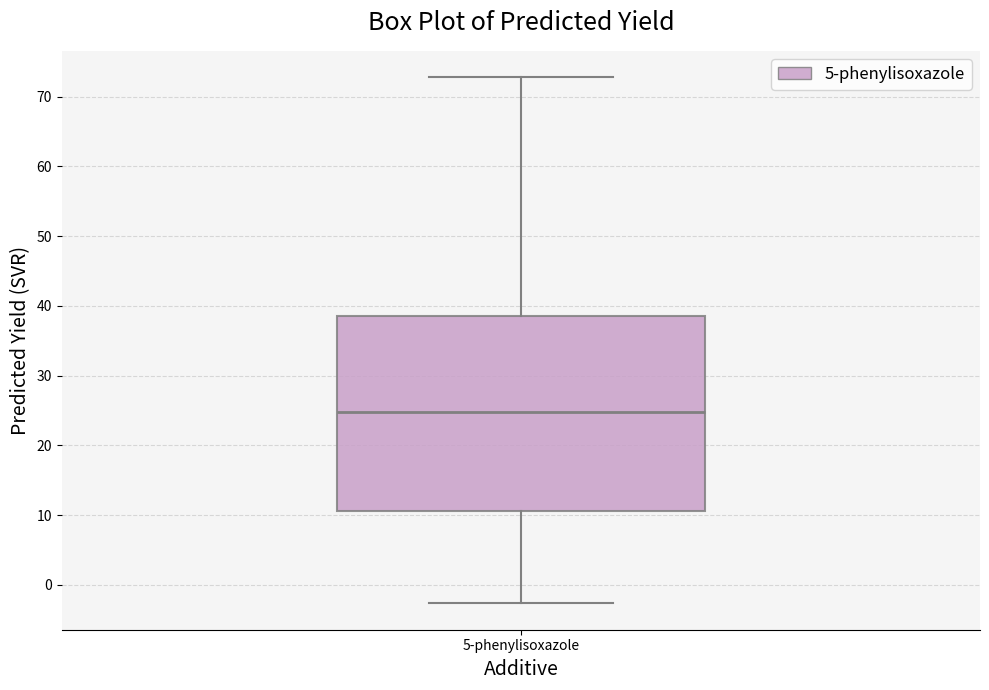

Transcribe this box plot: give where the median line is, the range the box spans, and where the two whiskers end, as read against the y-axis. The values are not printed on the chart, so give them approximately, as read against the axis.

median 25, box 11 to 38, whiskers -3 to 73